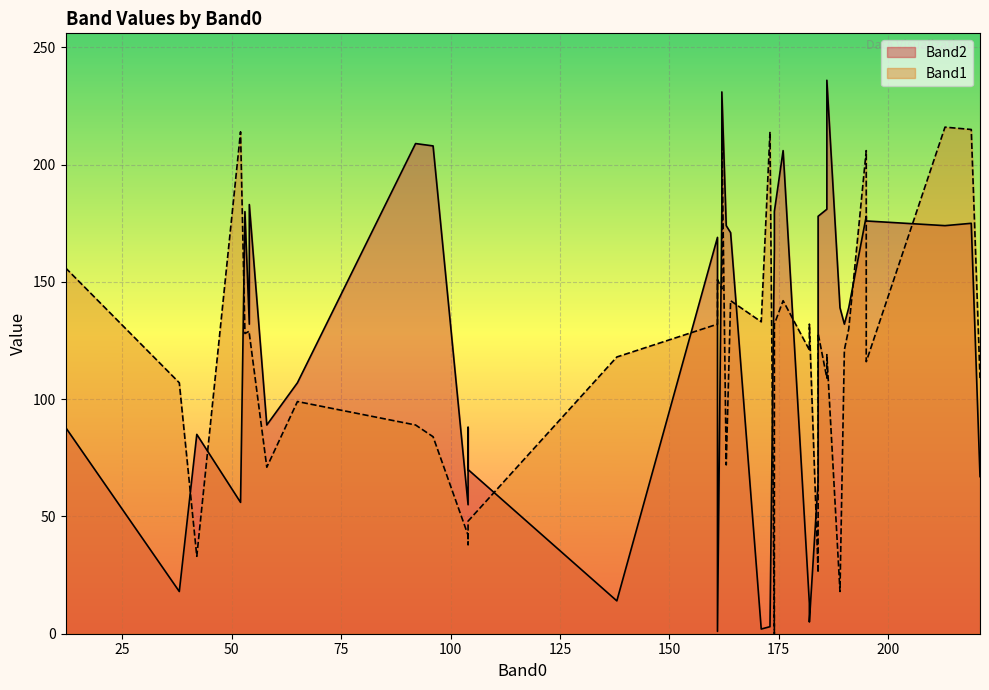

How many interior local valleys does the Band1 series have?

11